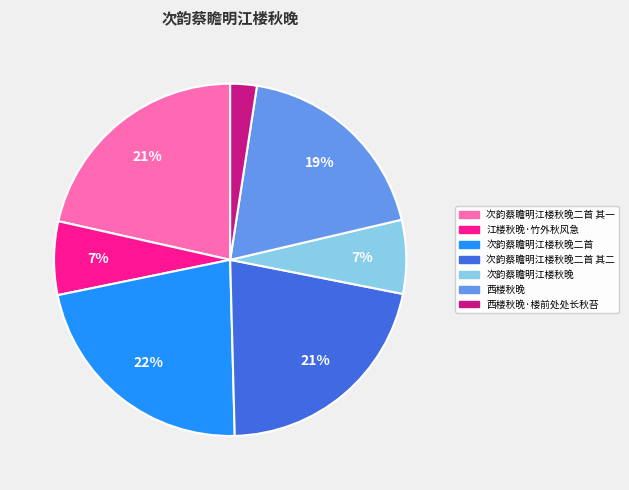

Does 江楼秋晚·竹外秋风急 represent more than half of the total?

No